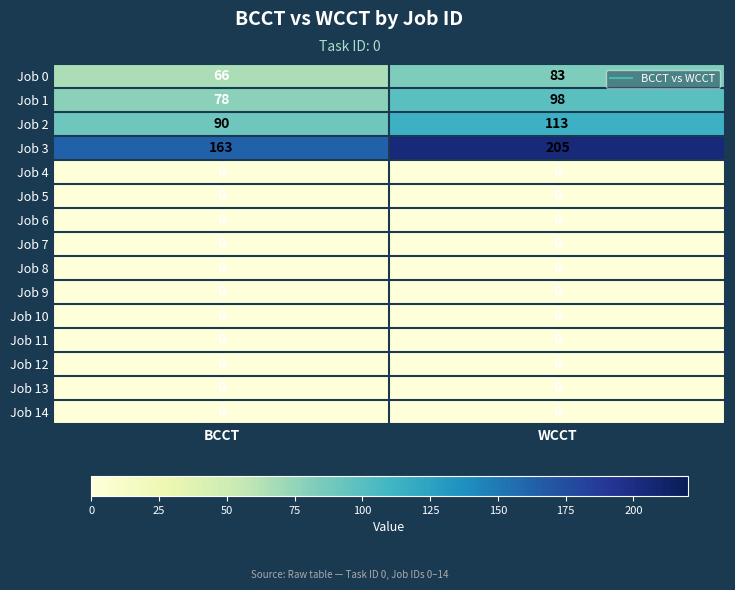

Which series has the largest total across all categories?

Job 3